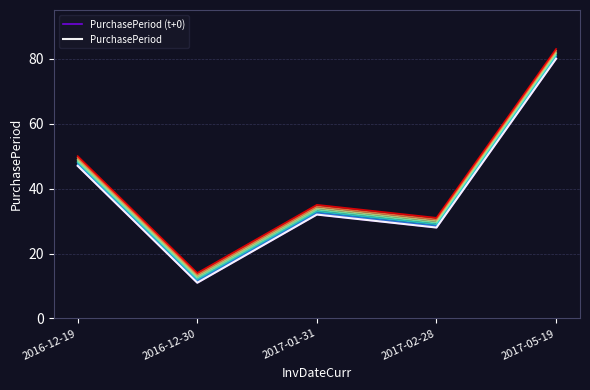

How many data points does each series have?

5